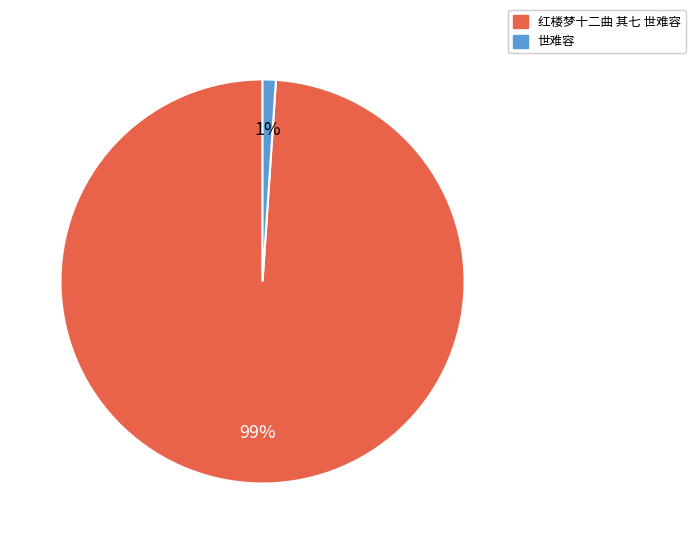

Which has a higher value, 世难容 or 红楼梦十二曲 其七 世难容?

红楼梦十二曲 其七 世难容